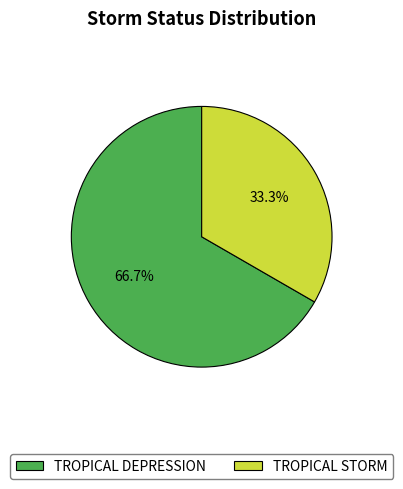

Is it true that TROPICAL DEPRESSION is 67% of the pie?

True